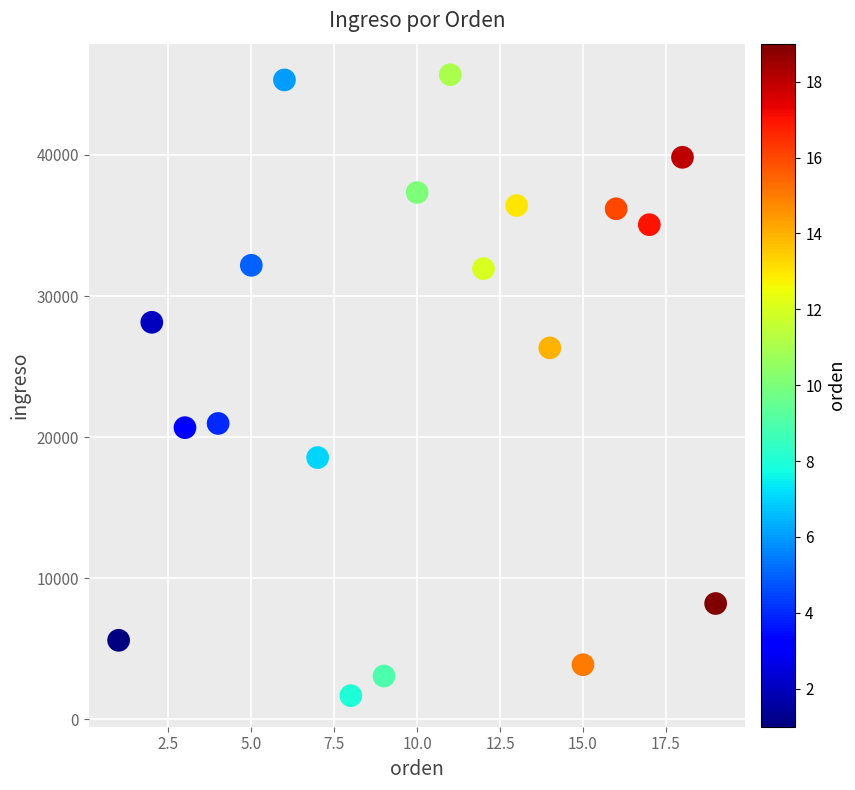

What is the range of X values (max minus min)?

18.0